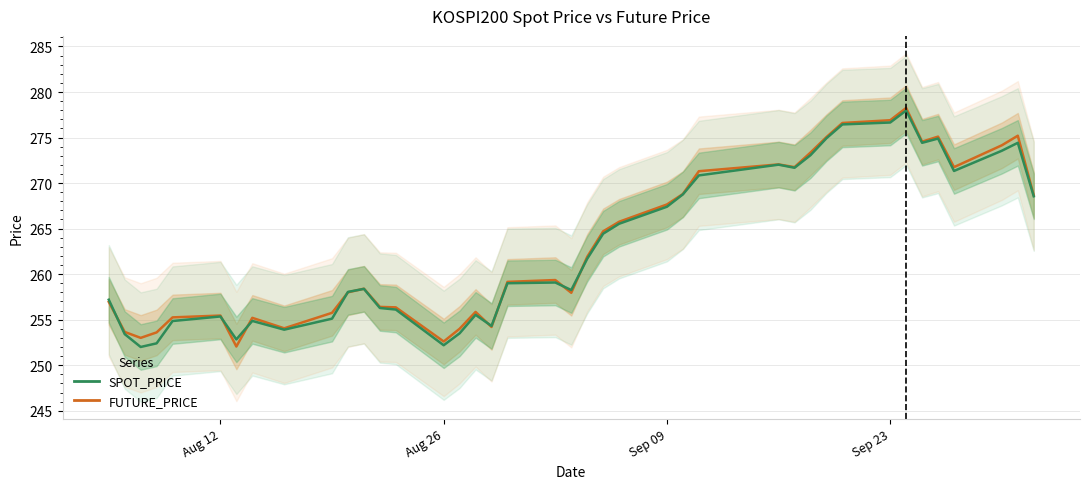

Reading left to right, transcribe all the data shown in this chart.

FUTURE_PRICE: 256.9	253.7	253.0	253.6	255.2	255.4	252.1	255.2	254.1	255.8	258.0	258.4	256.4	256.4	252.6	254.0	255.8	254.2	259.1	259.4	257.9	261.9	264.7	265.8	267.6	268.8	271.3	272.1	271.8	273.4	275.1	276.6	276.9	278.2	274.6	275.1	271.8	274.1	275.2	268.6
SPOT_PRICE: 257.2	253.4	252.0	252.4	254.8	255.3	252.8	254.9	253.9	255.1	258.1	258.4	256.3	256.1	252.2	253.5	255.5	254.3	259.0	259.1	258.2	261.7	264.4	265.5	267.4	268.8	270.8	272.0	271.7	273.1	274.9	276.4	276.6	278.0	274.4	274.9	271.3	273.6	274.4	268.6